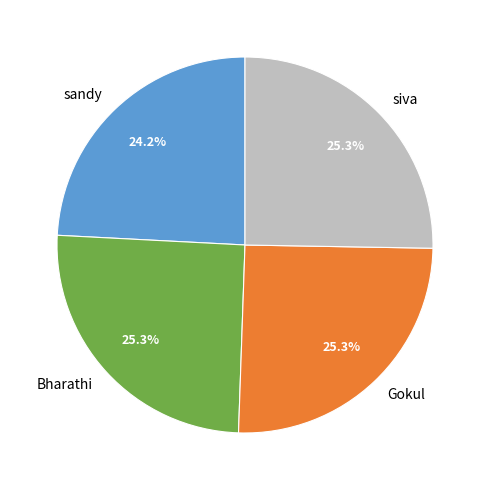

What percentage is the sandy slice, to the nearest percent?

24%